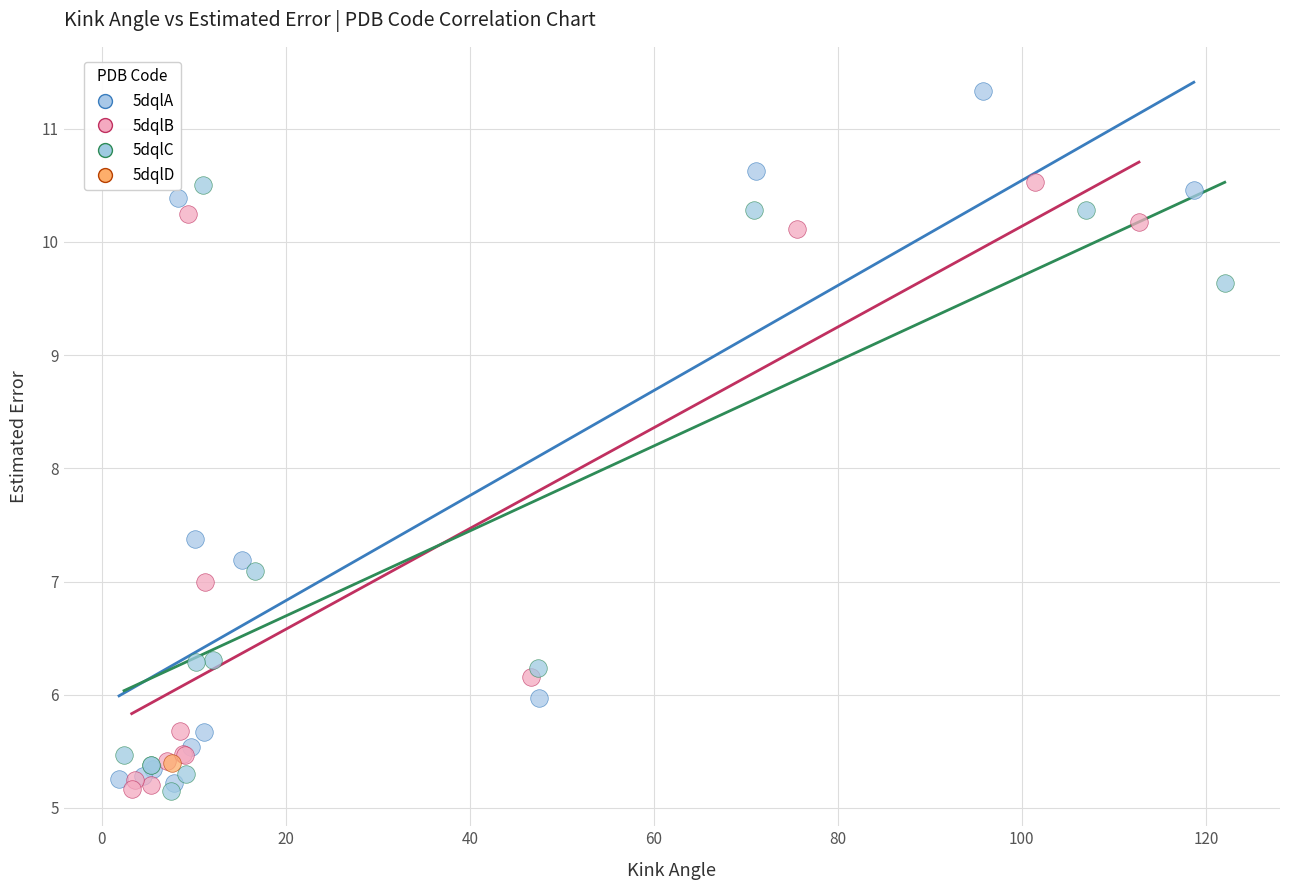

What are all the series names shown in the legend?

5dqlA, 5dqlB, 5dqlC, 5dqlD